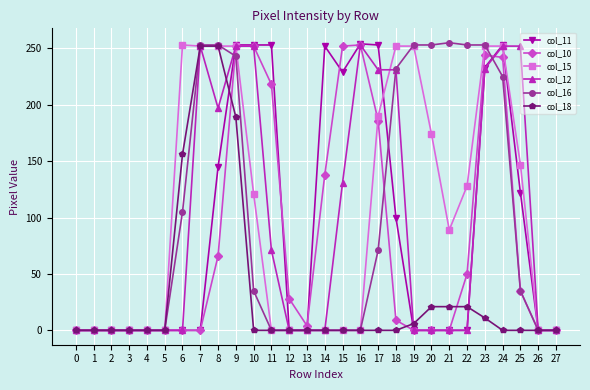

Is it true that col_16 equals 127 at 23?

False